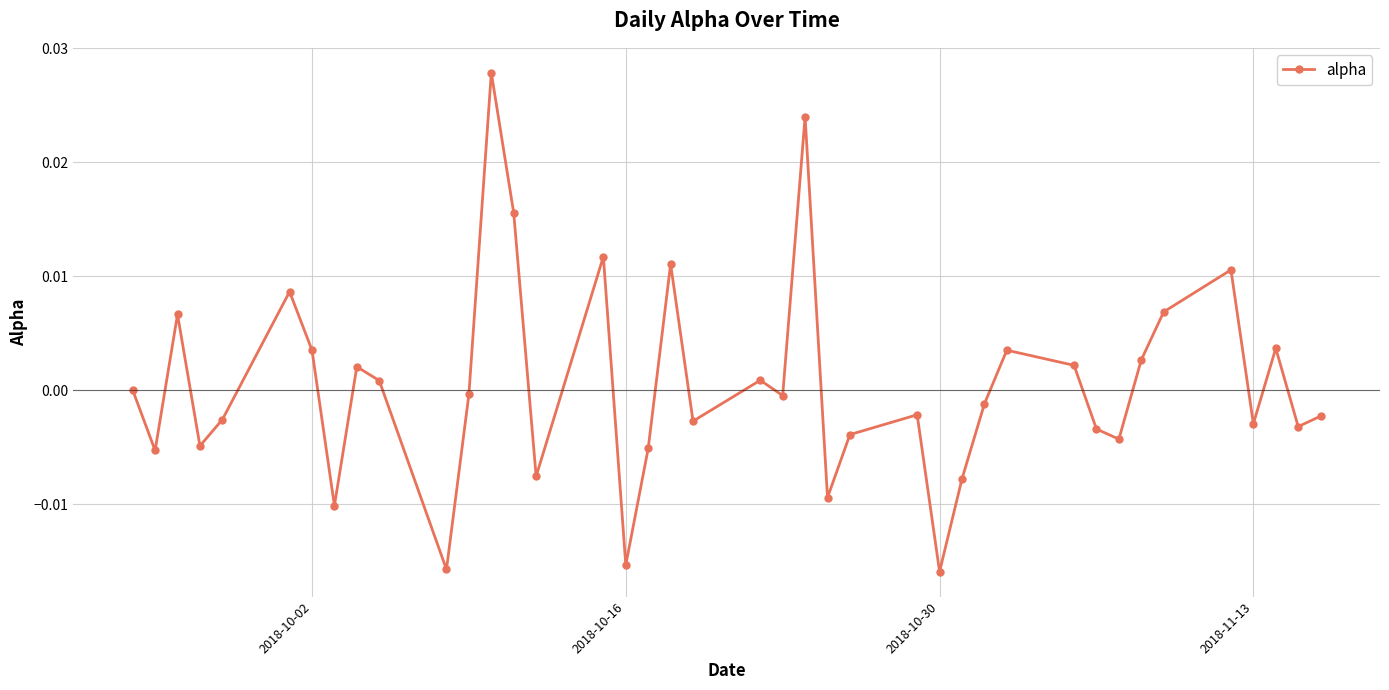

Does the chart have visible grid lines?

Yes